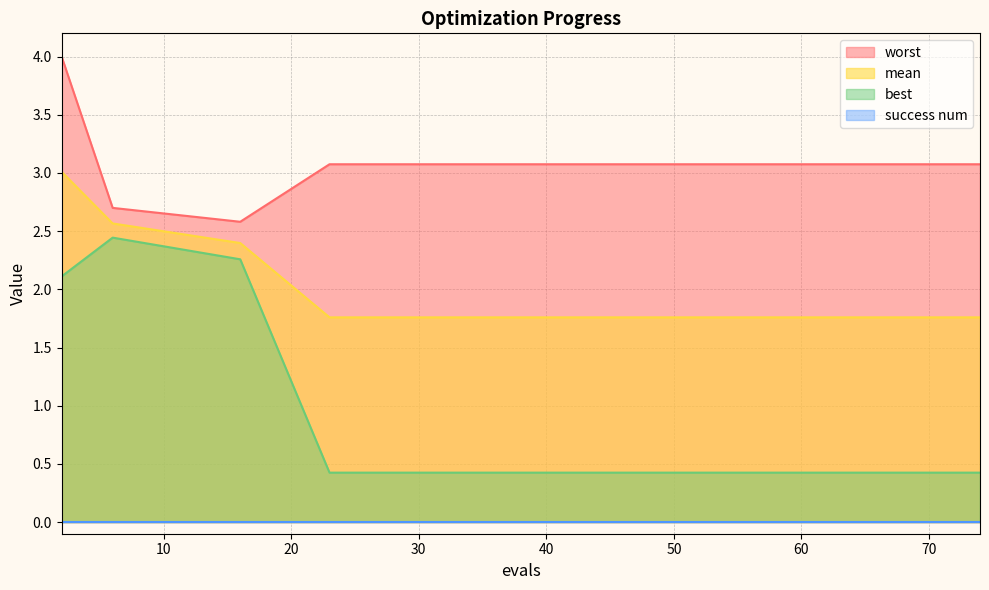

Where does the worst series first go above 3?

2